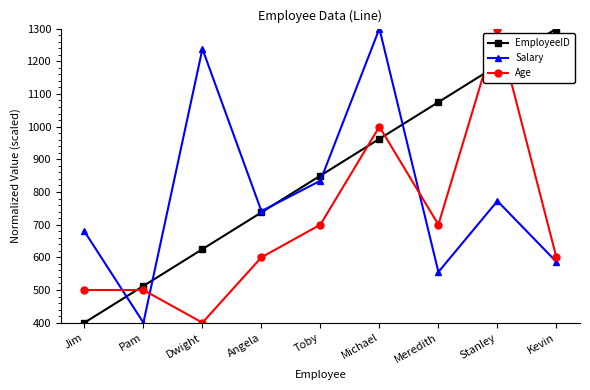

What is the average value of the EmployeeID series?

850.0